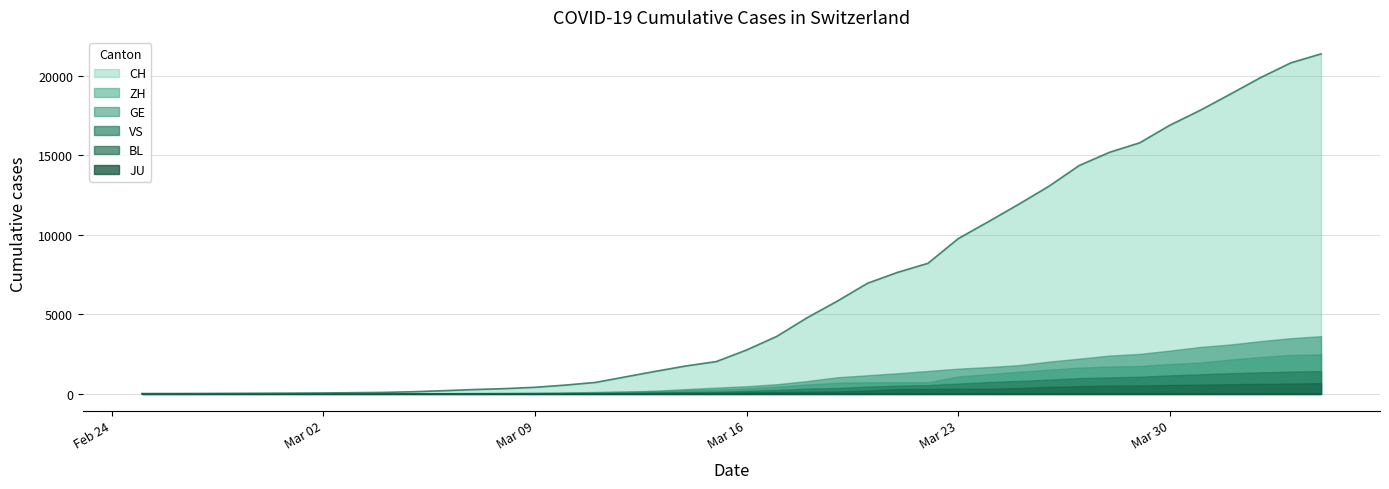

Which series has the largest range (max minus min)?

CH